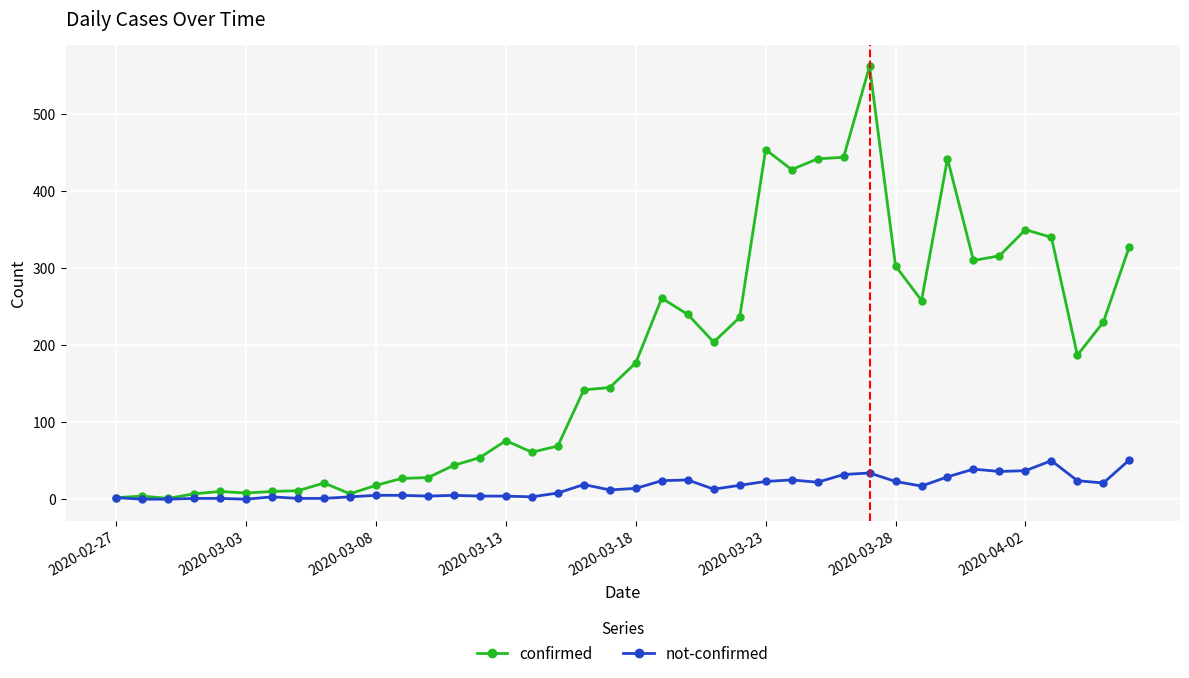

Which series has the largest range (max minus min)?

confirmed